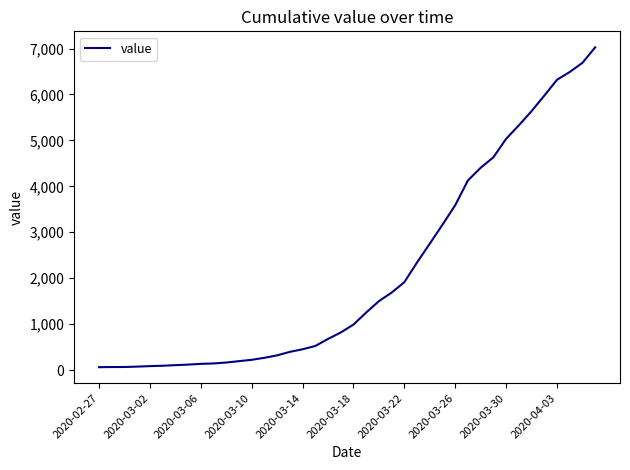

What is the difference between the maximum and minimum values?

6963